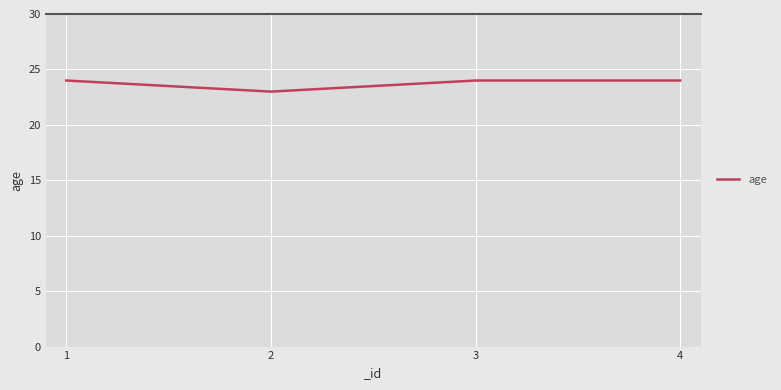

Read the value at 2.

23